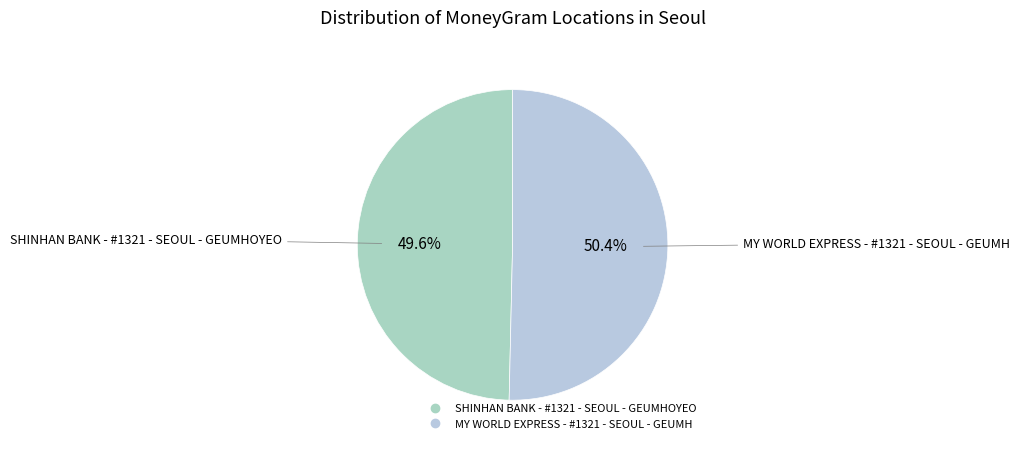

What is the ratio of the value at SHINHAN BANK - #1321 - SEOUL - GEUMHOYEO to the value at MY WORLD EXPRESS - #1321 - SEOUL - GEUMH?

1.0